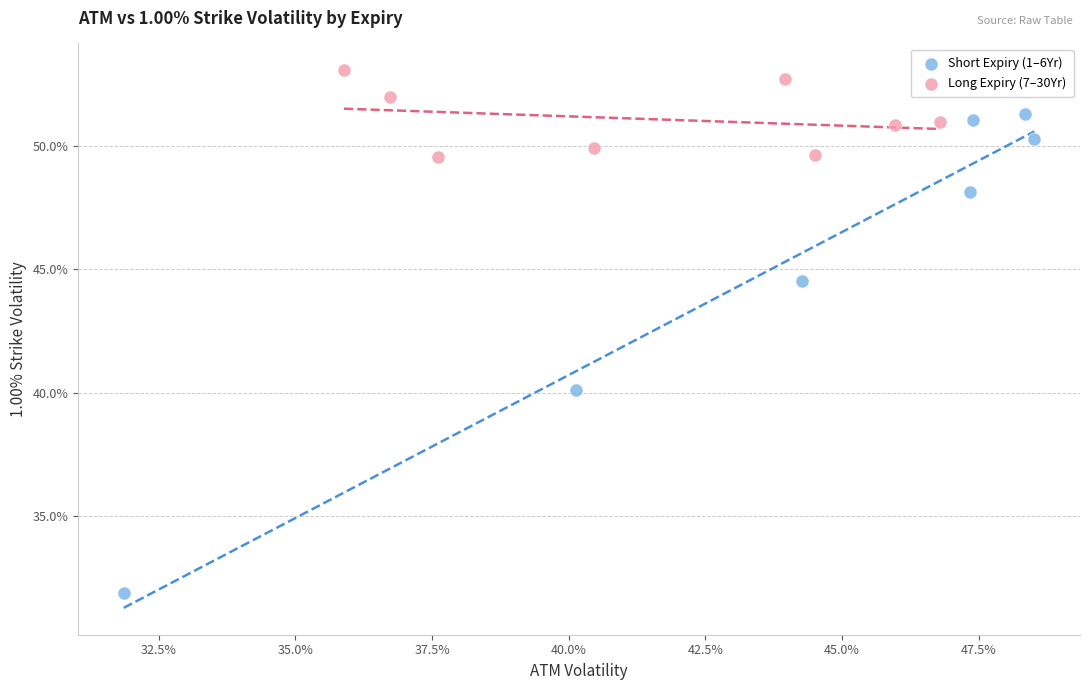

Which series contains the lowest Y value?

Short Expiry (1–6Yr)